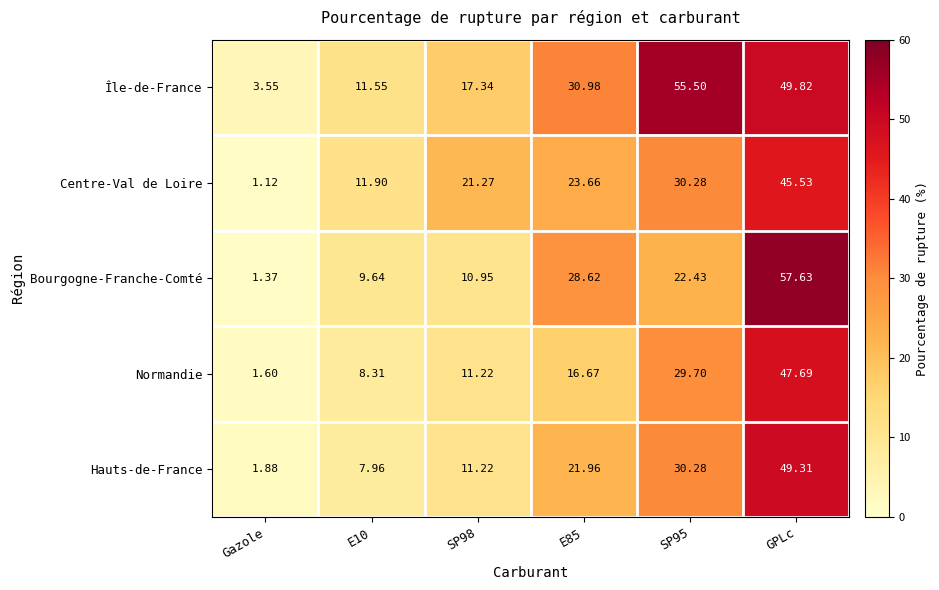

What is the spread (max minus min) of values at SP98?

10.3